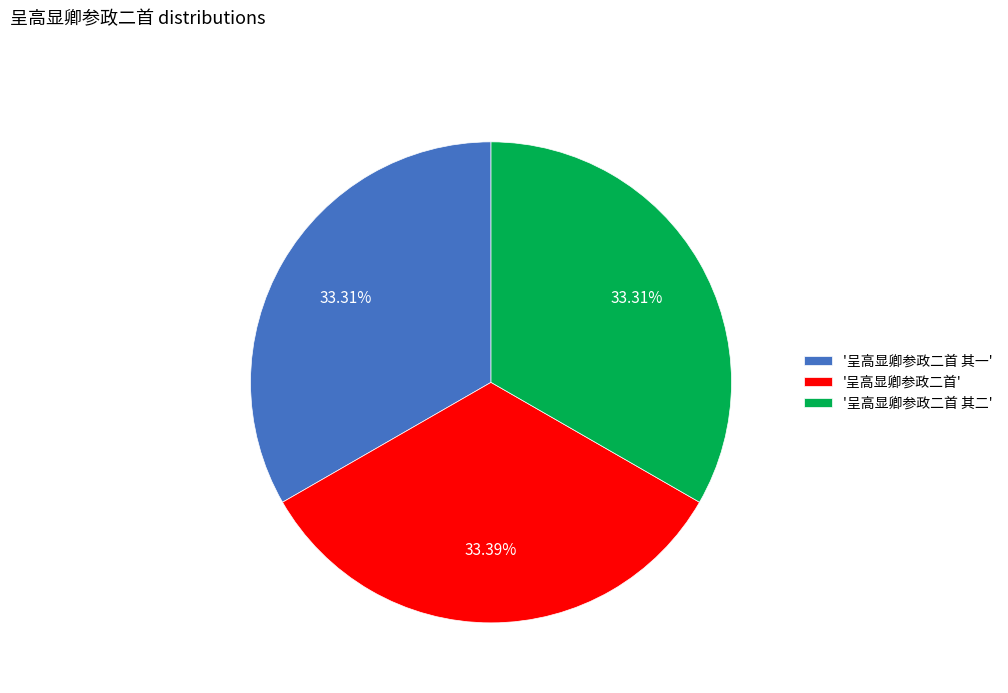

What is the ratio of the value at '呈高显卿参政二首 其一' to the value at '呈高显卿参政二首 其二'?

1.0